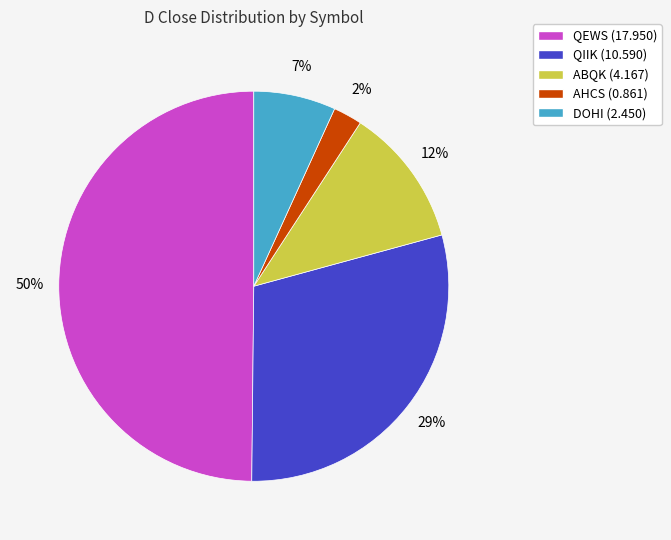

The ABQK slice represents 3% of the pie. True or false?

False